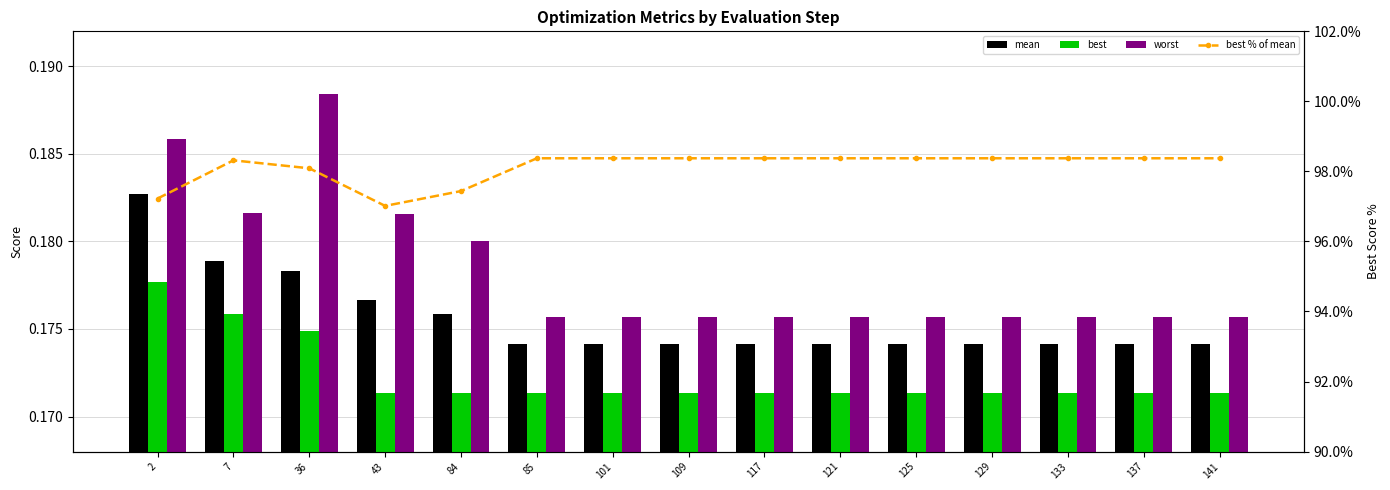

At which label does best % of mean first exceed 98?

7